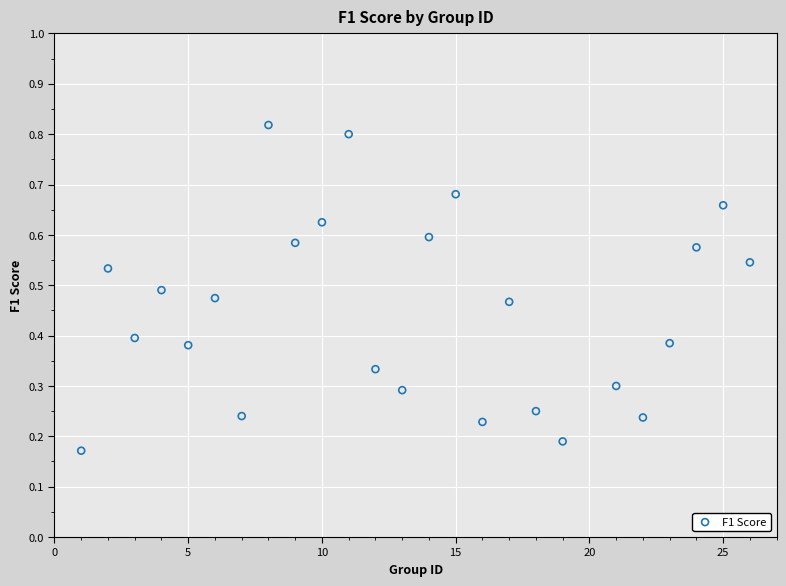

What is the range of X values (max minus min)?

25.0